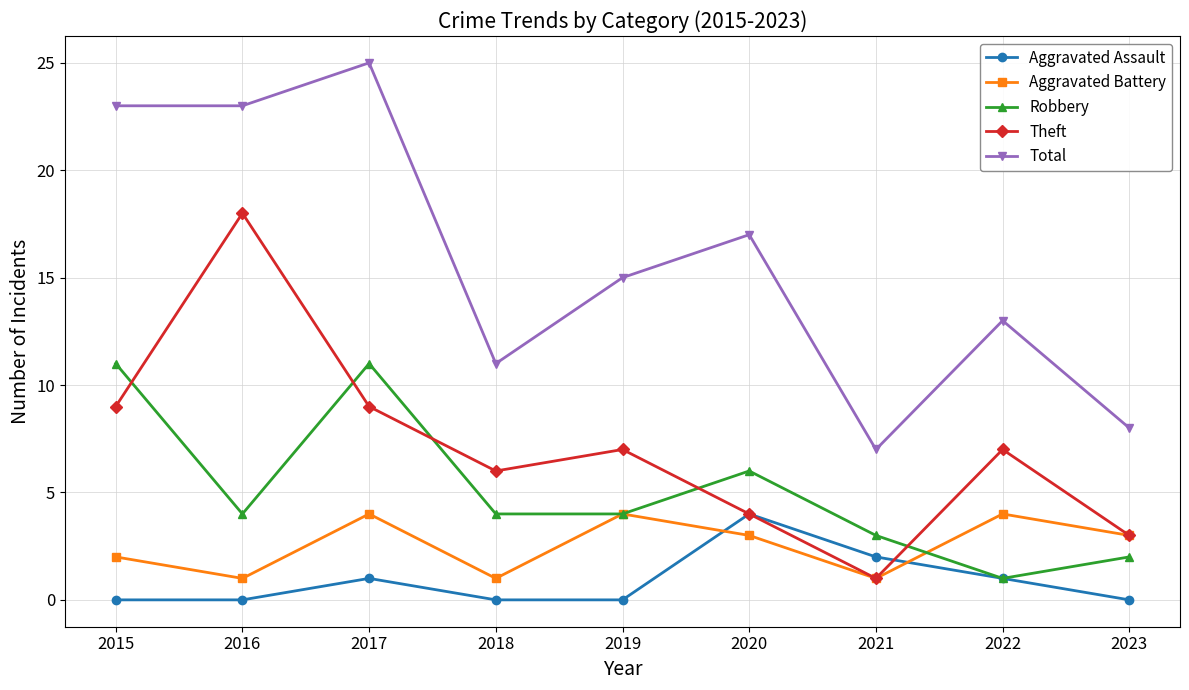

What is the difference between the maximum and minimum values in the Aggravated Battery series?

3